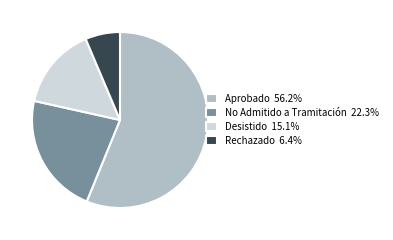

Combined, do Desistido 15.1% and Rechazado 6.4% account for over 50%?

No